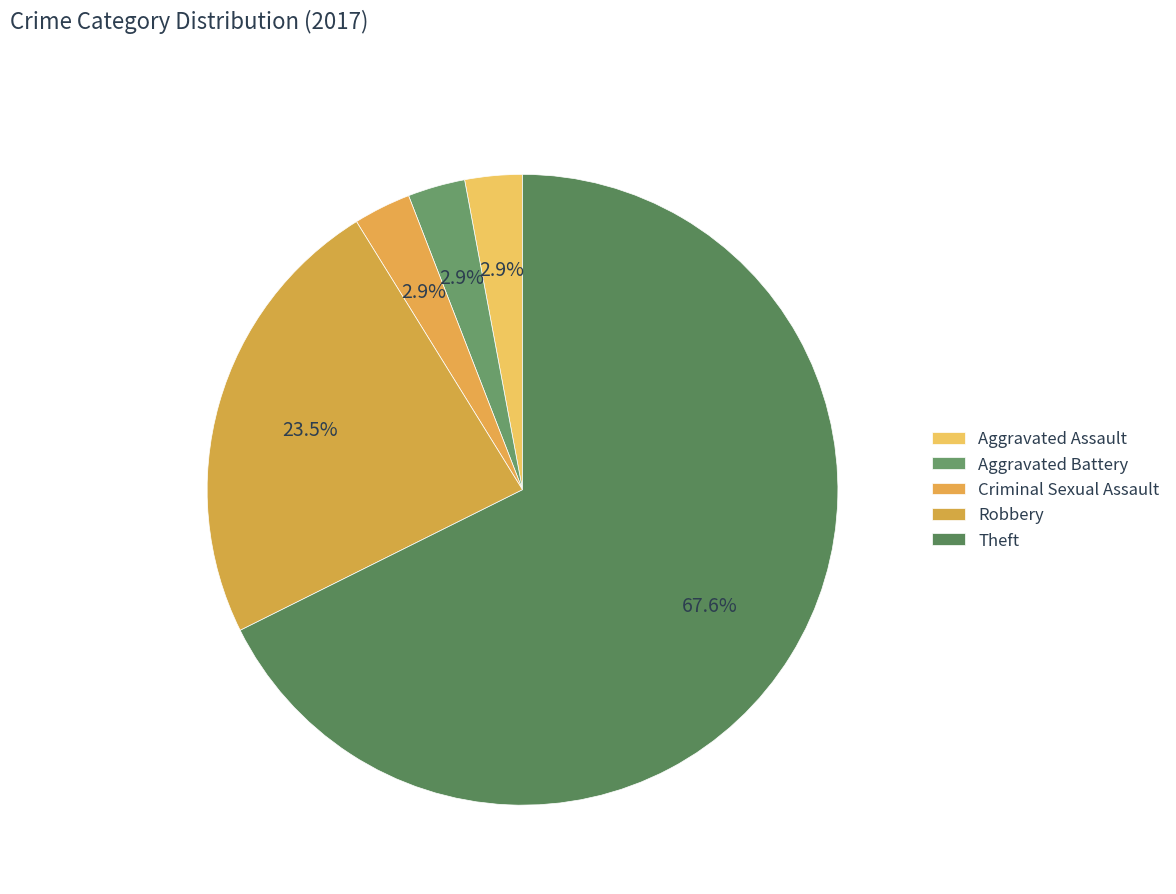

Count the number of slices in the pie.

5